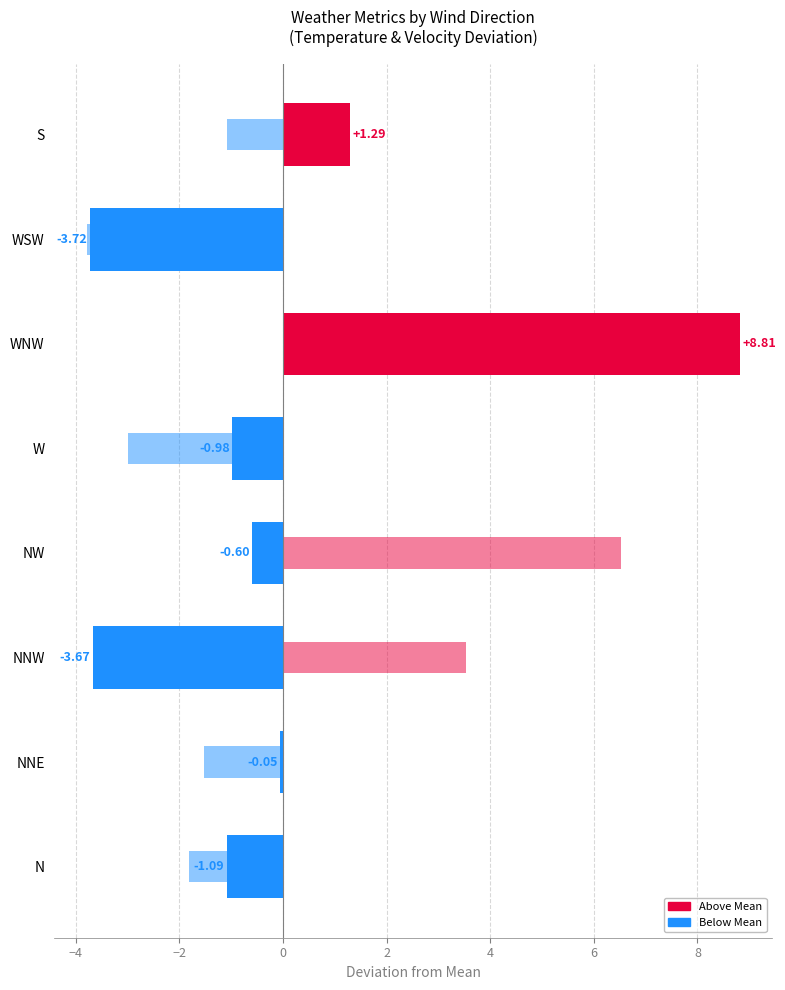

What is the value of the velocity bar at the 7th from the left?

-3.8